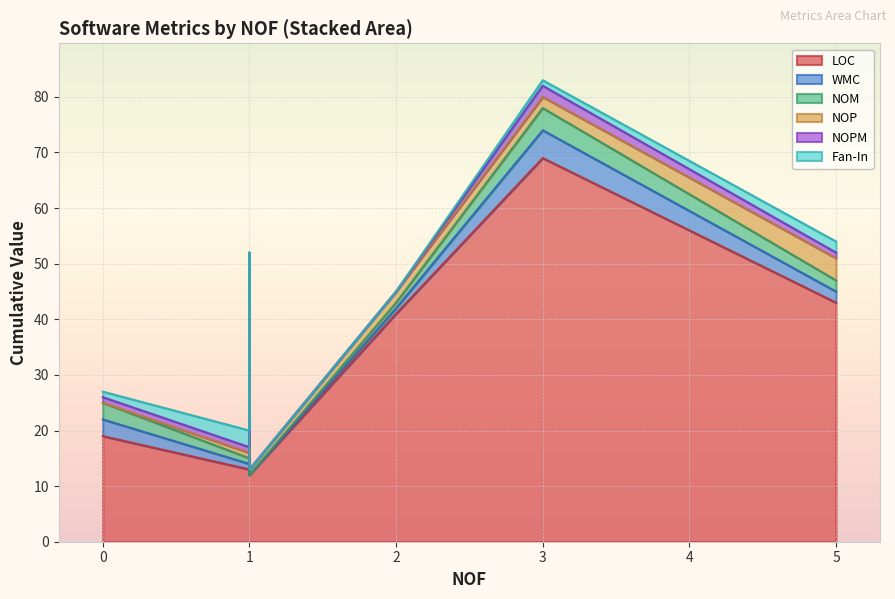

True or false: Fan-In and NOP intersect in this chart.

True